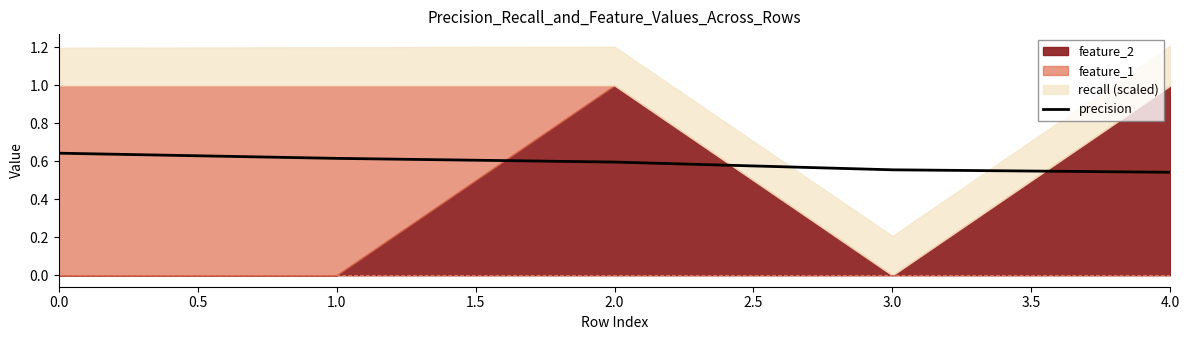

Does the chart display data point markers on the line(s)?

No